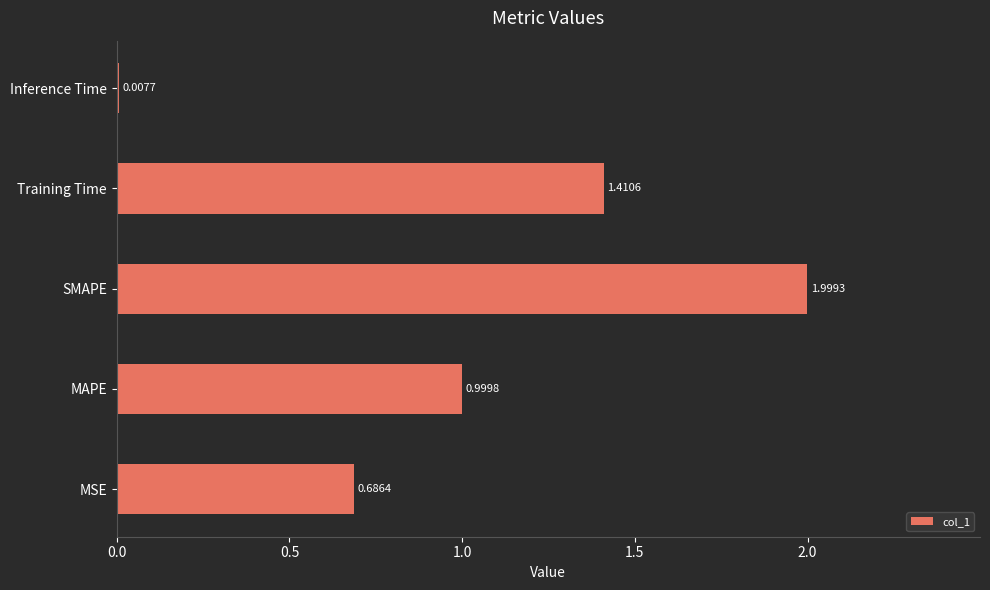

At which category does the chart reach its peak across all series?

SMAPE